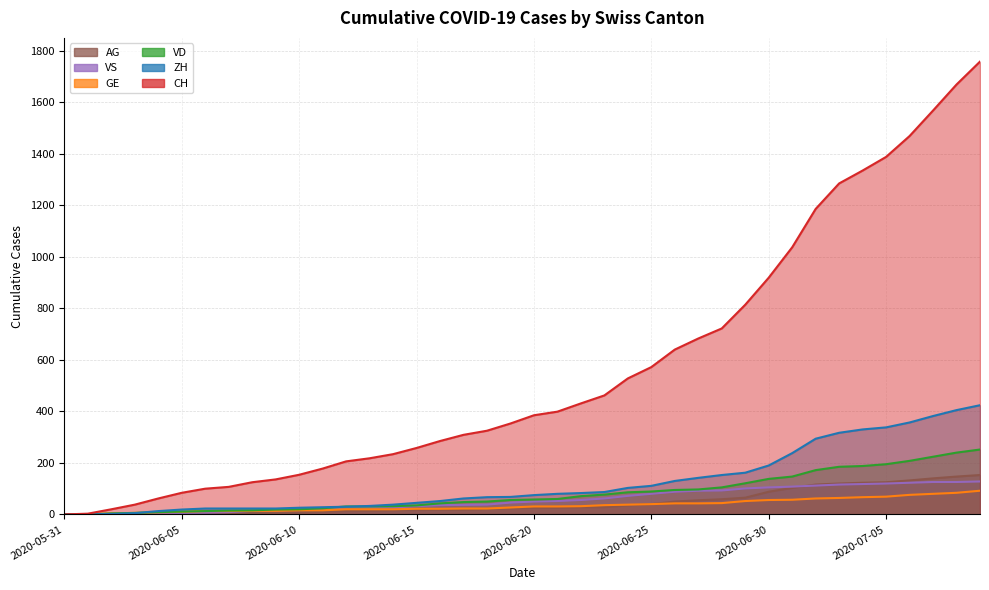

What is the maximum value shown in the chart?

1758